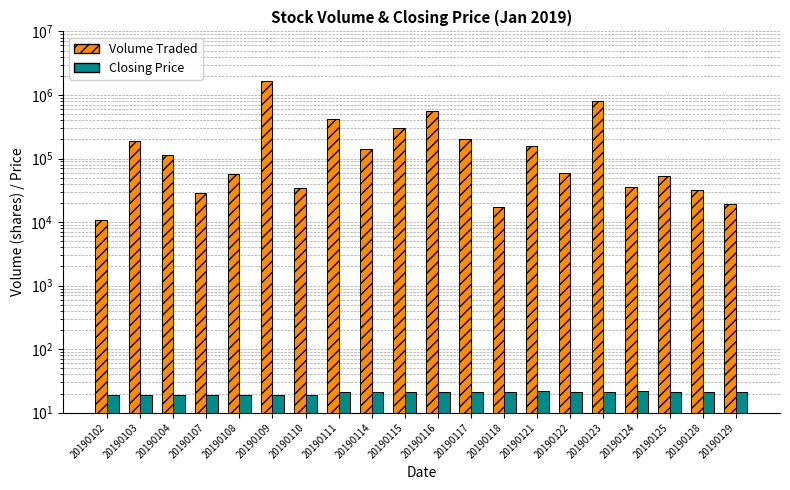

List the series in order of their peak value, lowest first.

Closing Price, Volume Traded